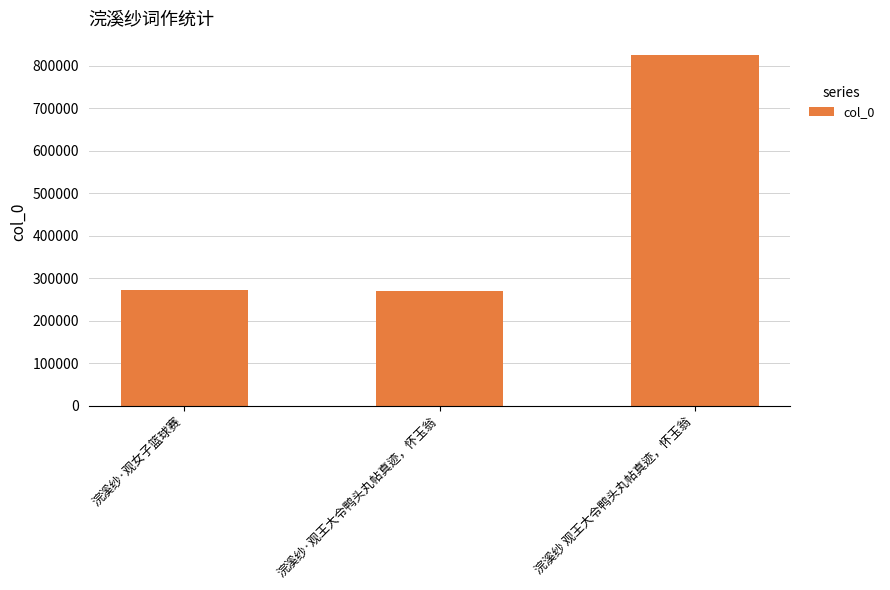

The chart shows a value of 823731 at 浣溪纱 观王大令鸭头丸帖真迹，怀玉翁. True or false?

True